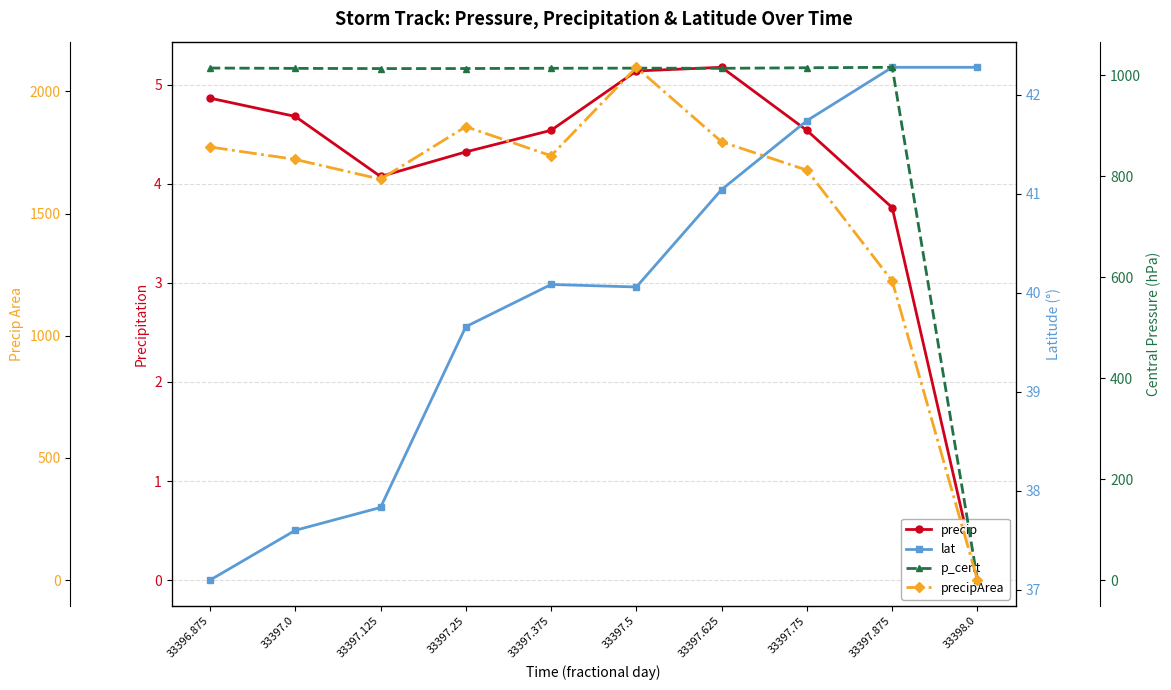

What is the difference between the maximum and minimum values in the p_cent series?

1015.9